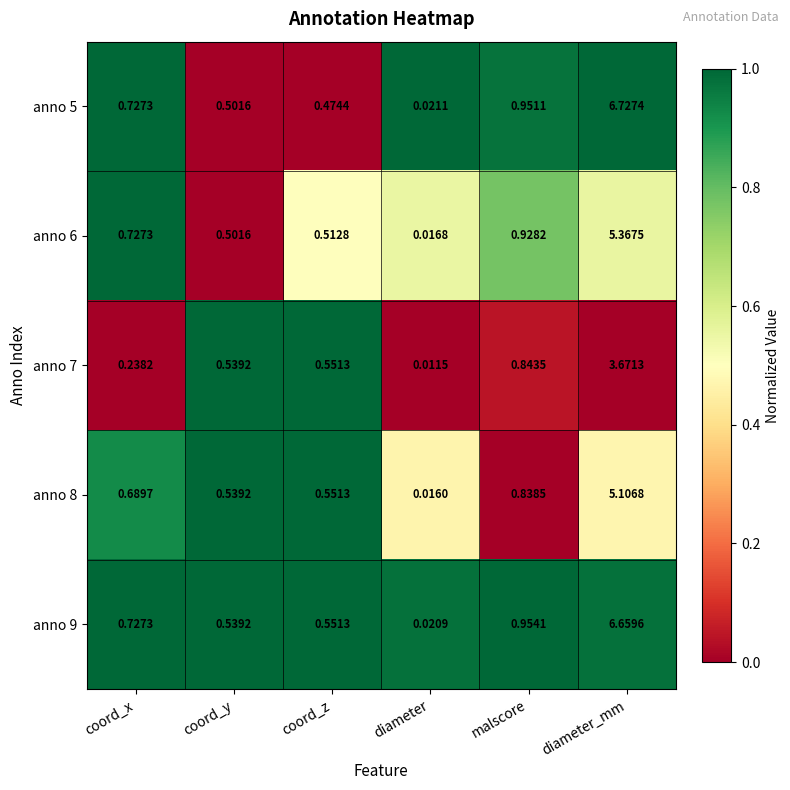

Which category has the lowest value in the anno 6 series?

diameter